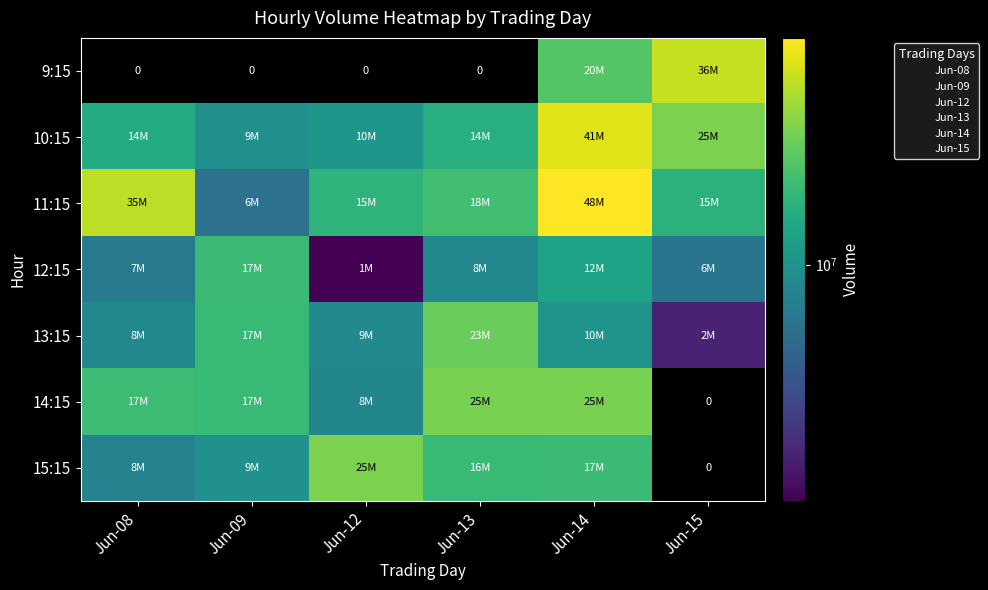

How many values in the 14:15 series exceed 17633352?

2